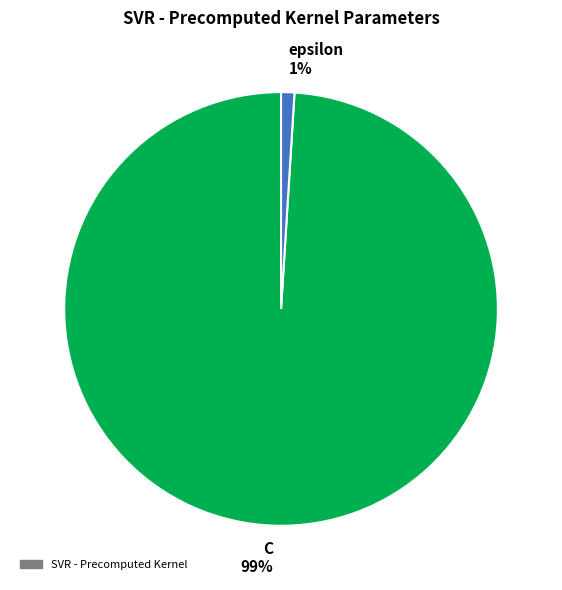

Combined, do epsilon and C account for over 50%?

Yes